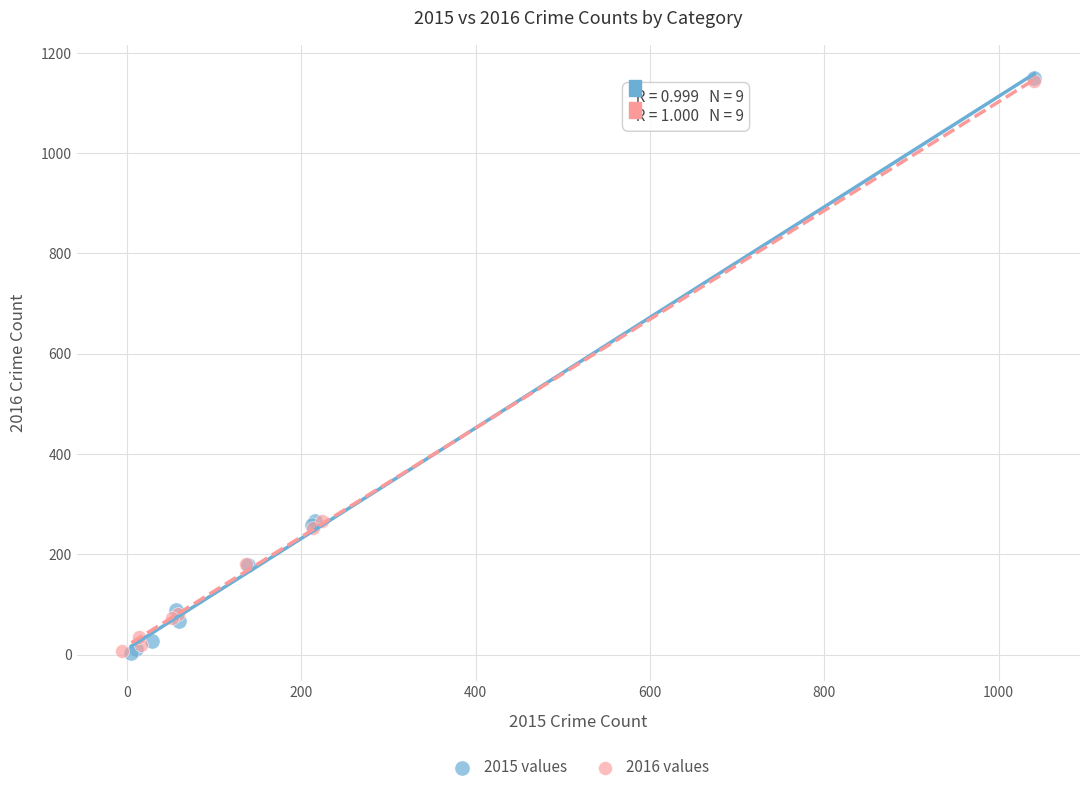

Which series has the widest spread of Y values?

2015 values